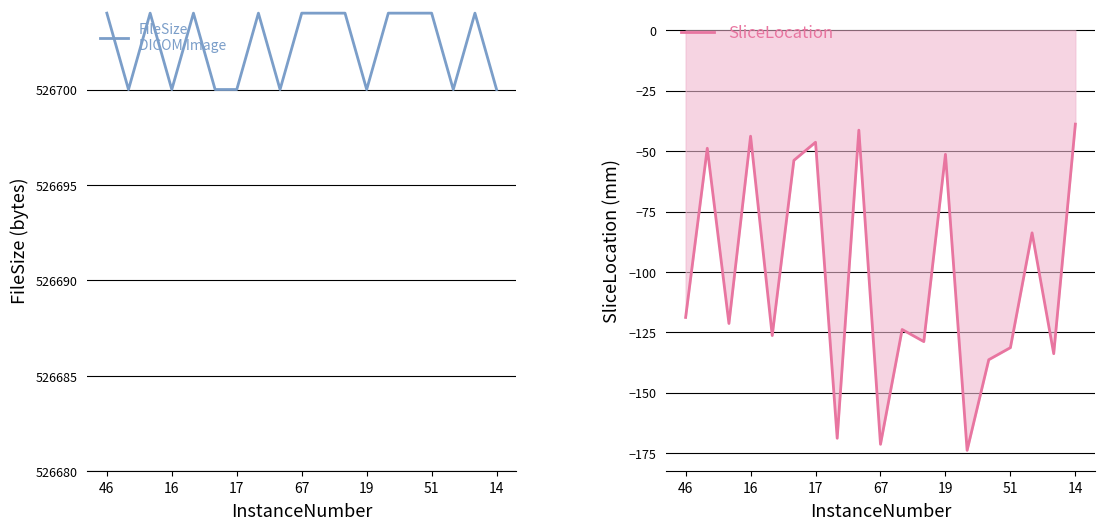

True or false: SliceLocation and FileSize cross at least once.

False